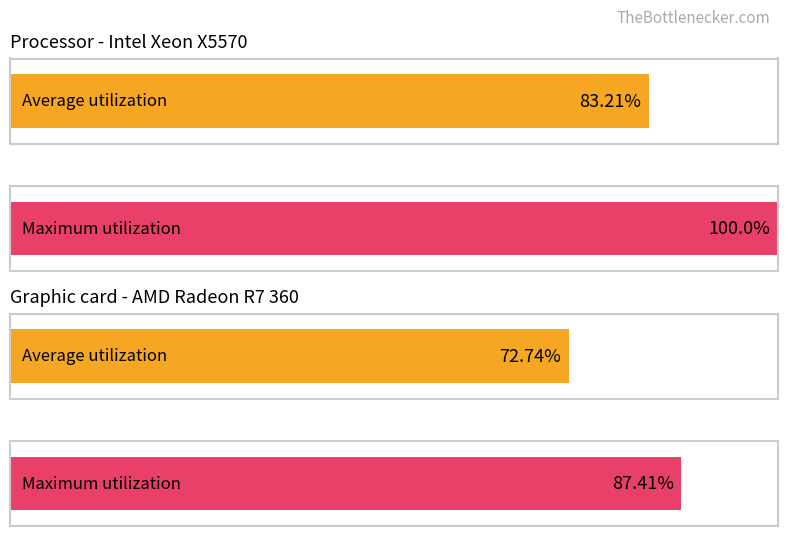

True or false: Average utilization has a value of 2 at 8.

False